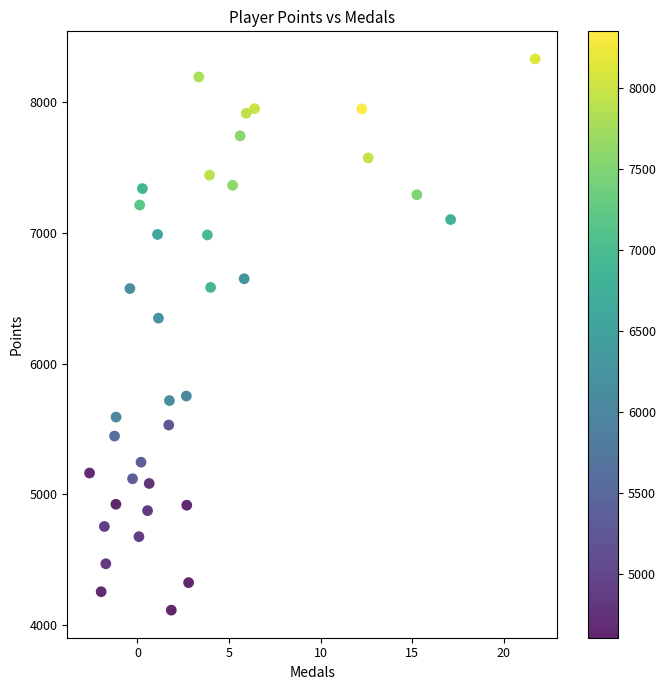

What is the range of X values (max minus min)?

24.3